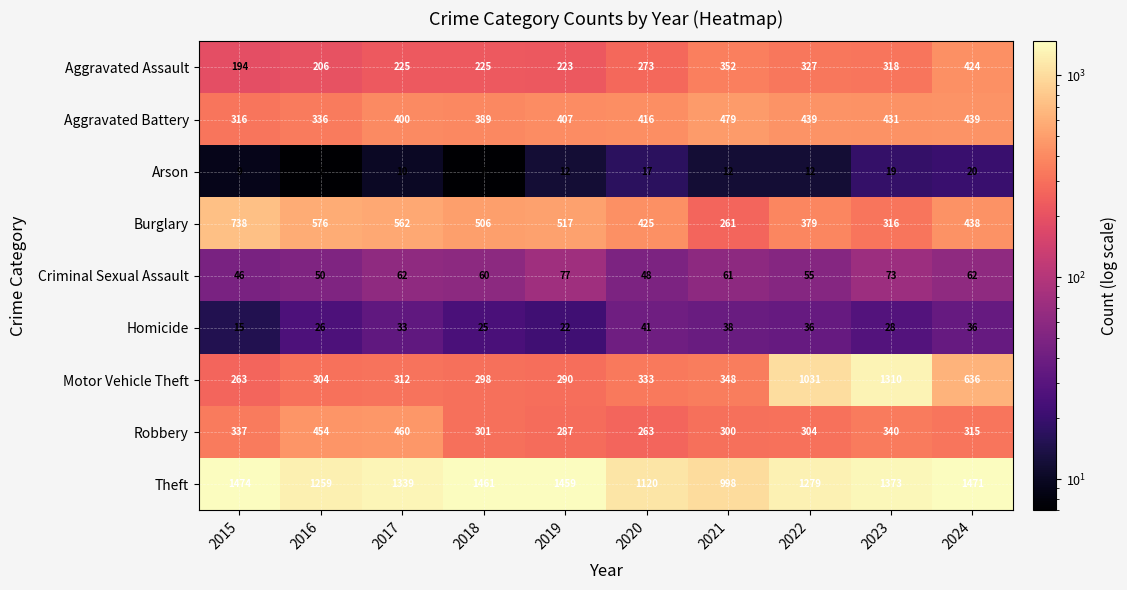

Which series has the largest total across all categories?

Theft